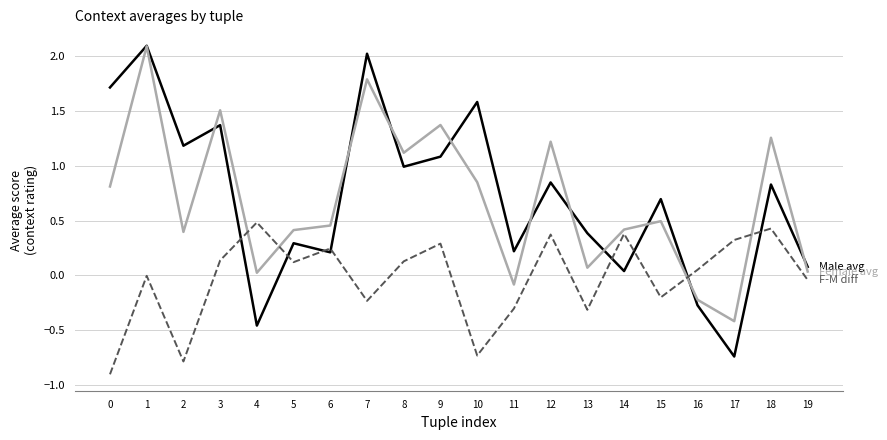

What is the total value across all series at 7?

3.6